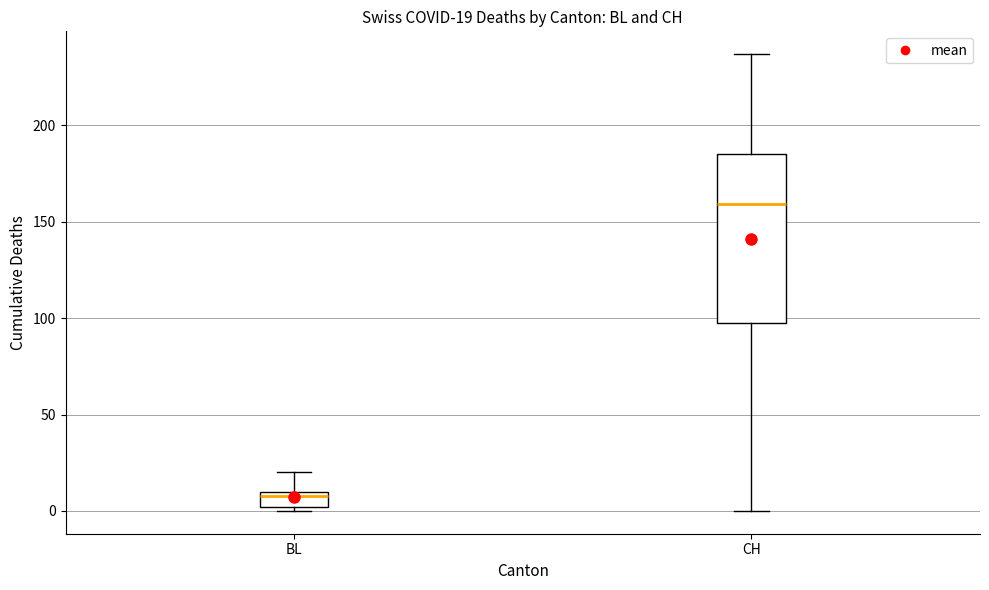

Comparing the boxes themselves (not the whiskers), which one is the tallest?

CH